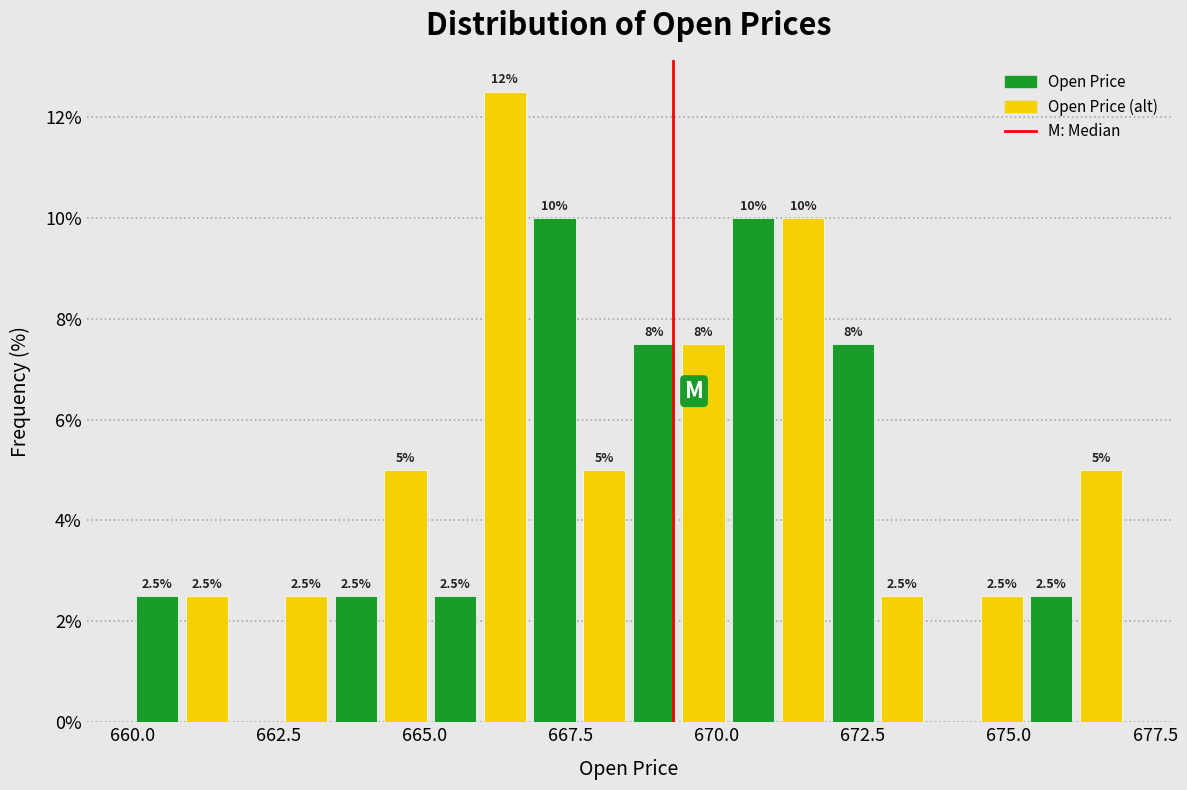

Around what value on the x-axis is the tallest bar? Give the approximate position of its centre, as read against the axis.

666.5